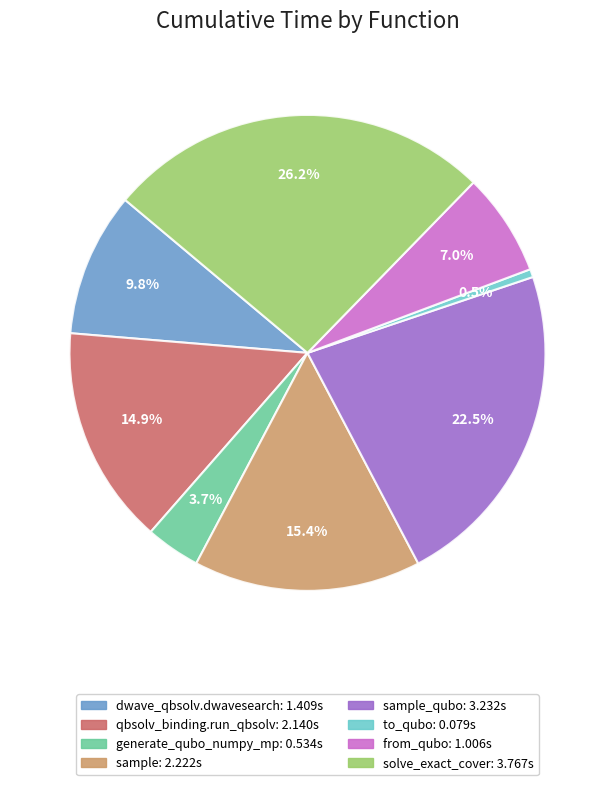

Does any single category account for the majority?

No